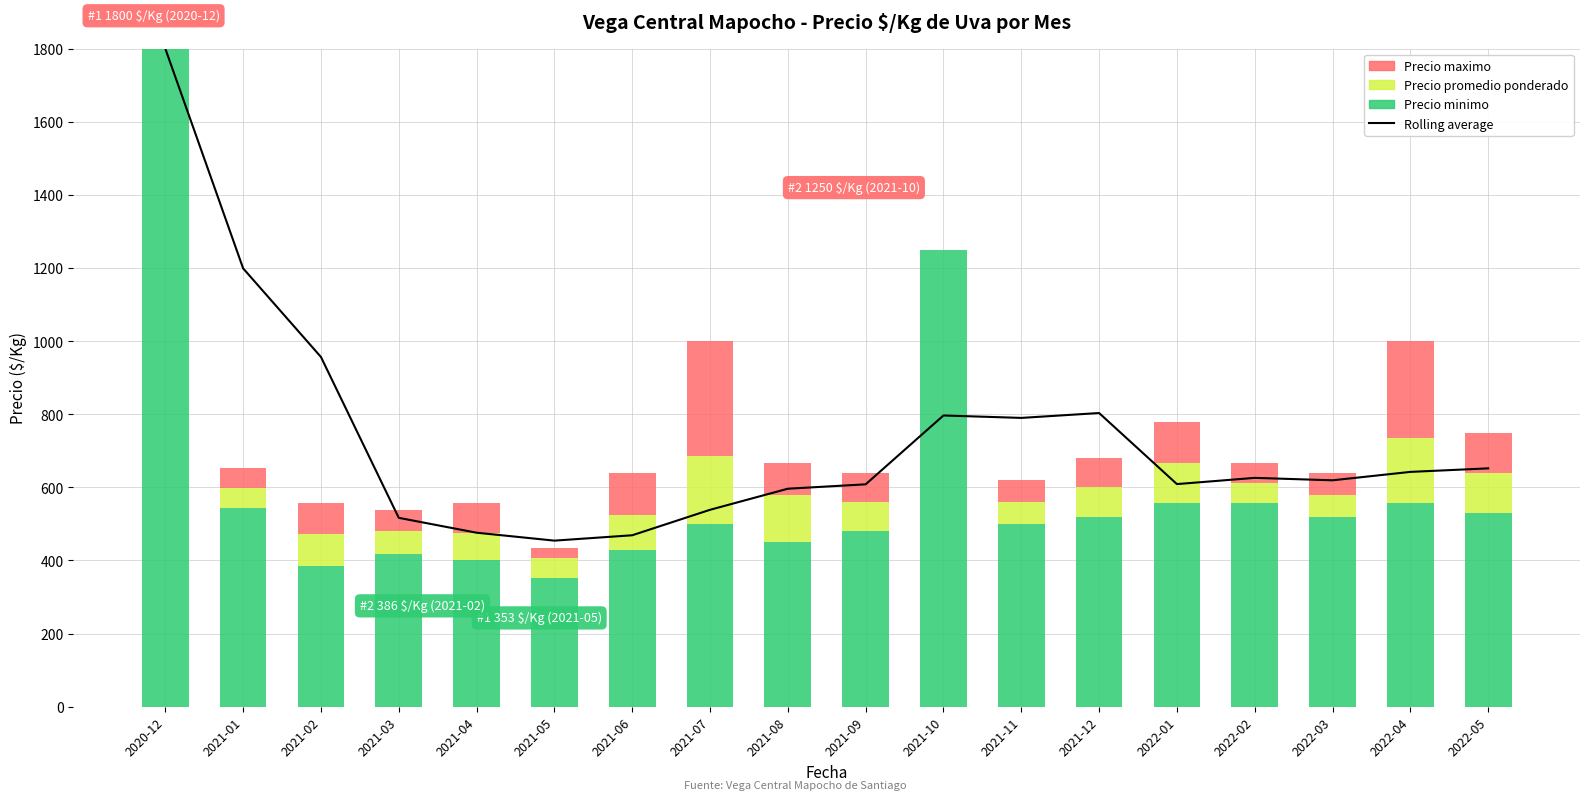

Reading left to right, what are all the values shown in this chart?

Rolling average: 1800.0	1199.0	956.7	516.7	476.0	454.3	469.0	538.7	596.3	608.3	796.7	790.0	803.3	609.0	626.0	619.3	642.3	652.0
Precio minimo: 1800.0	544.0	386.0	417.0	400.0	353.0	428.0	500.0	450.0	480.0	1250.0	500.0	520.0	556.0	556.0	520.0	556.0	530.0
Precio promedio ponderado: 0.0	54.0	86.0	63.0	76.0	54.0	96.0	185.0	130.0	80.0	0.0	60.0	80.0	111.0	55.0	60.0	180.0	110.0
Precio maximo: 0.0	54.0	84.0	58.0	80.0	28.0	115.0	315.0	87.0	80.0	0.0	60.0	80.0	111.0	56.0	60.0	264.0	110.0